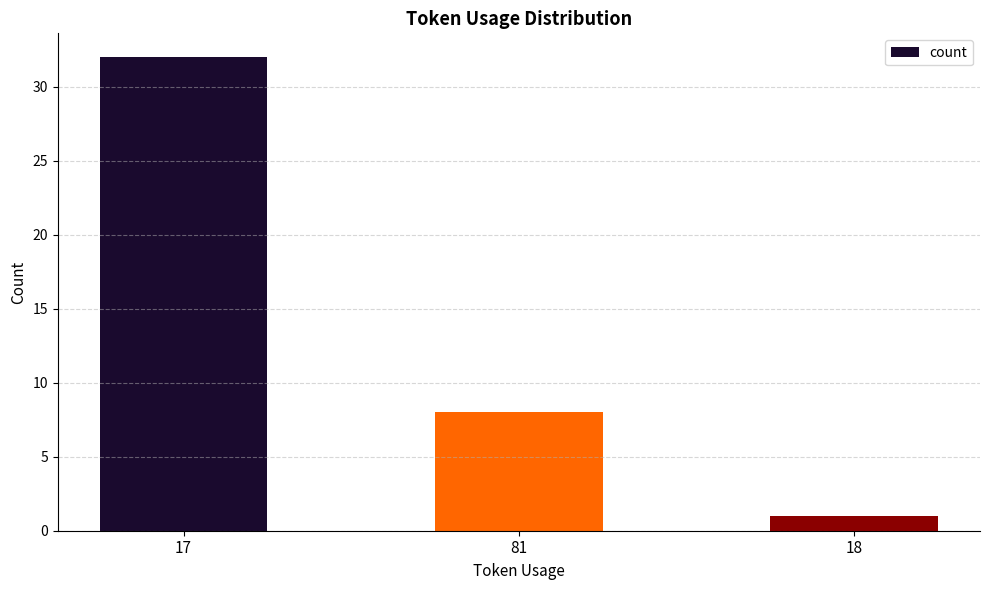

What is the average value?

14